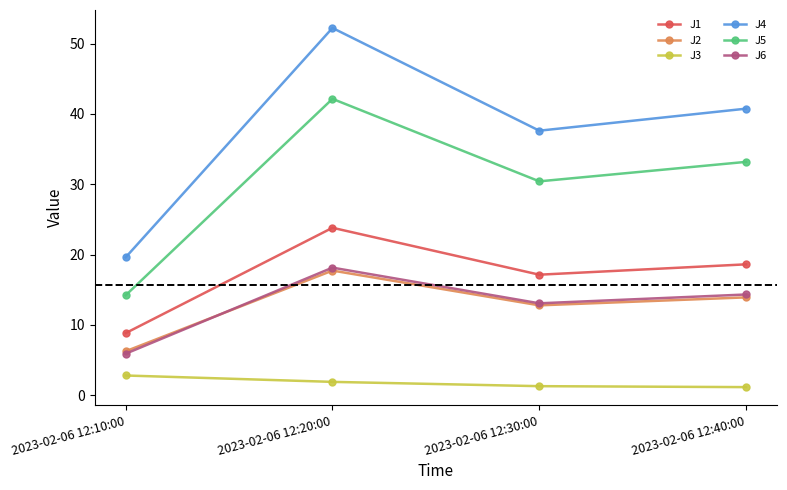

Which series has the widest spread of values?

J4